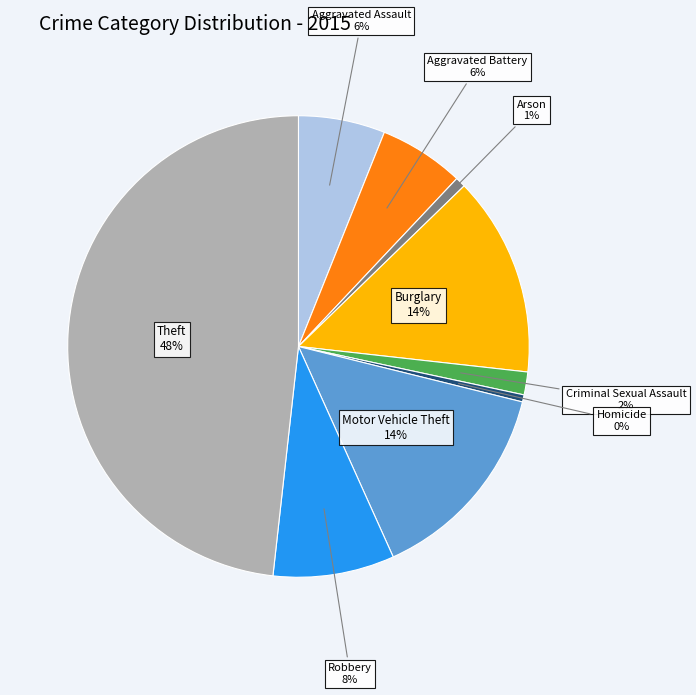

To the nearest percent, what is the difference between the largest and smallest slice percentages?

48%